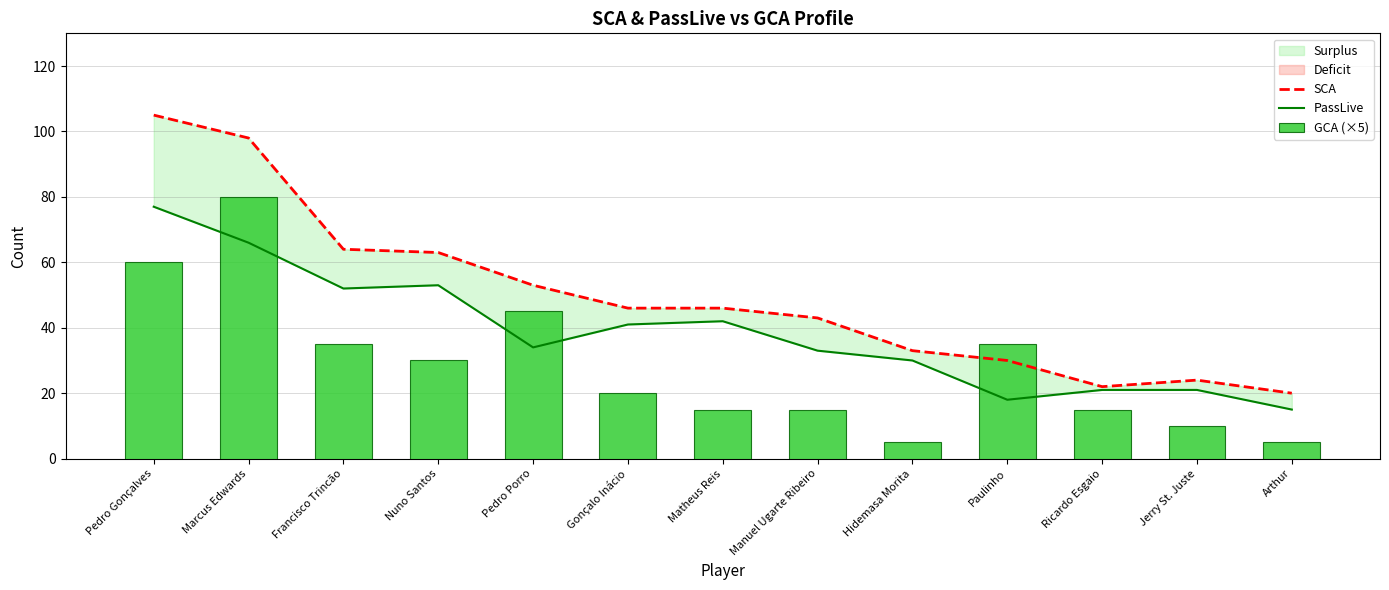

How many values in the PassLive series exceed 34?

6